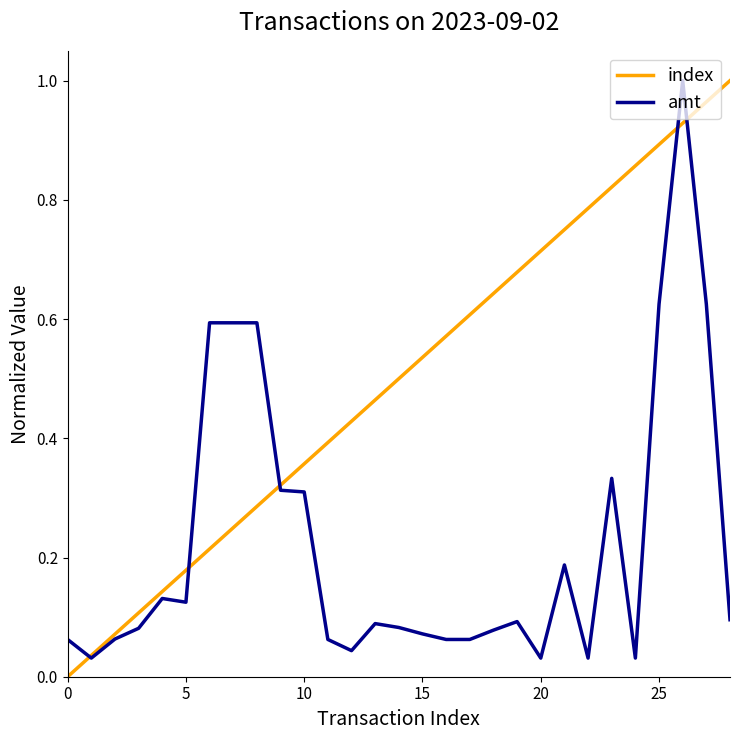

What are all the series names shown in the legend?

index, amt